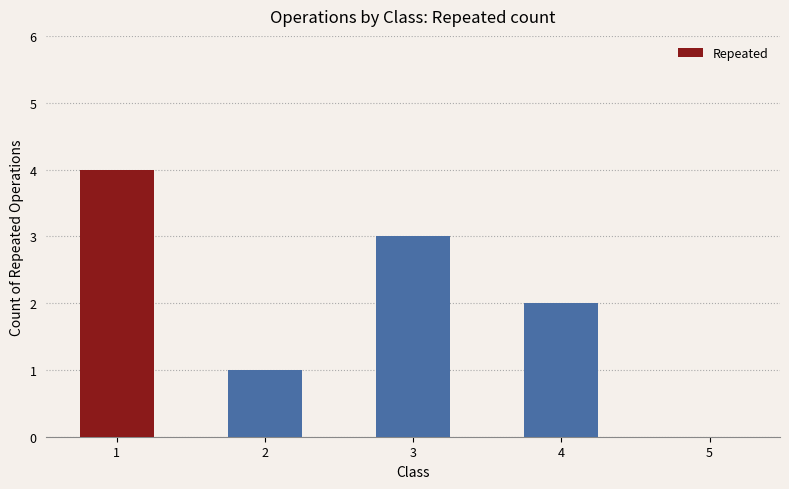

What is the approximate value at 3?

3